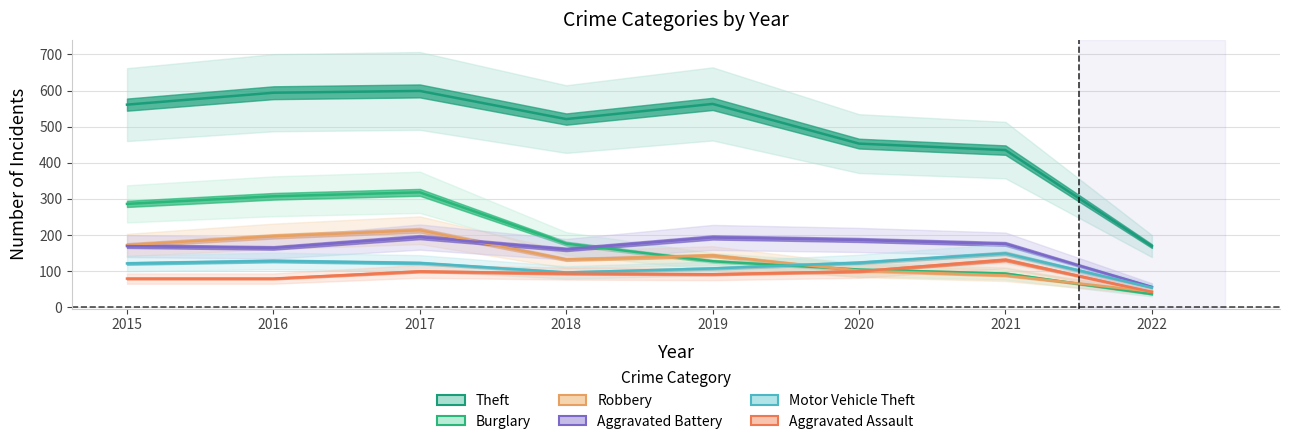

How many lines are shown in the chart?

6